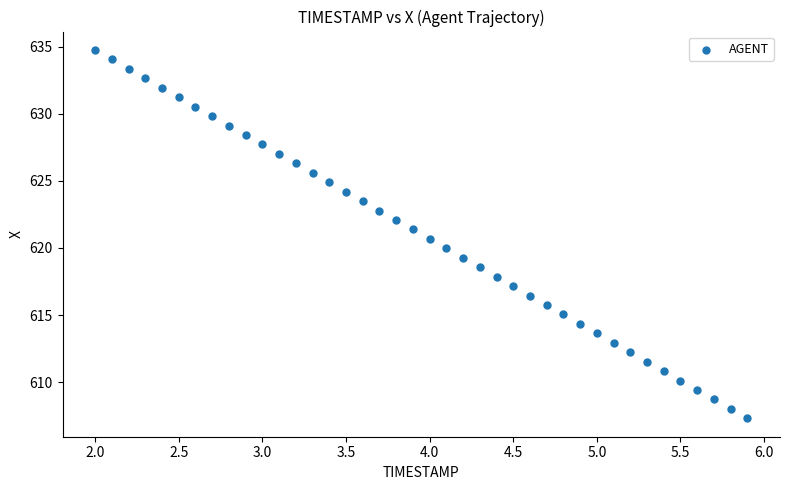

What is the range of Y values (max minus min)?

27.5